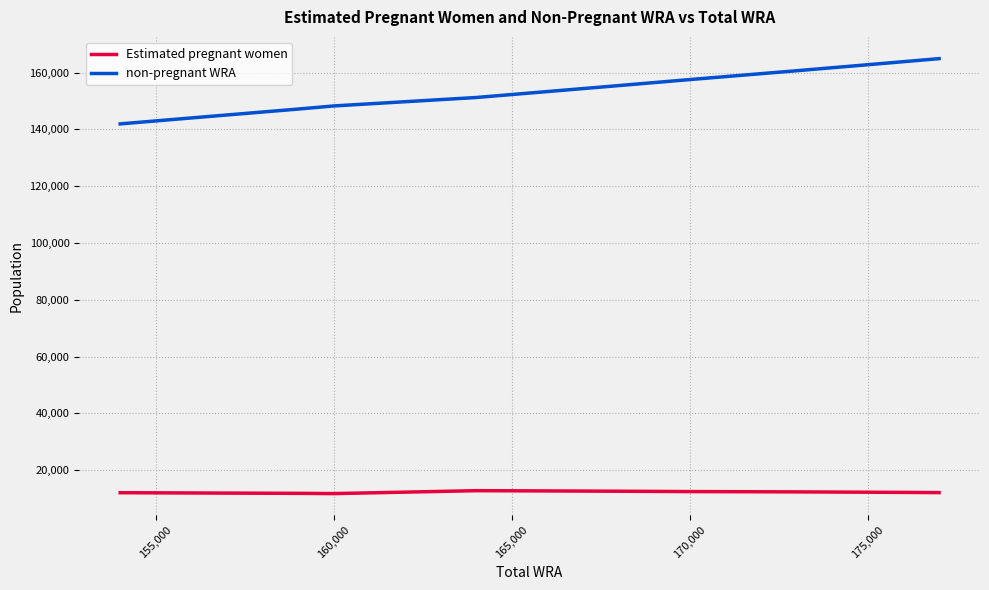

What are all the series names shown in the legend?

Estimated pregnant women, non-pregnant WRA